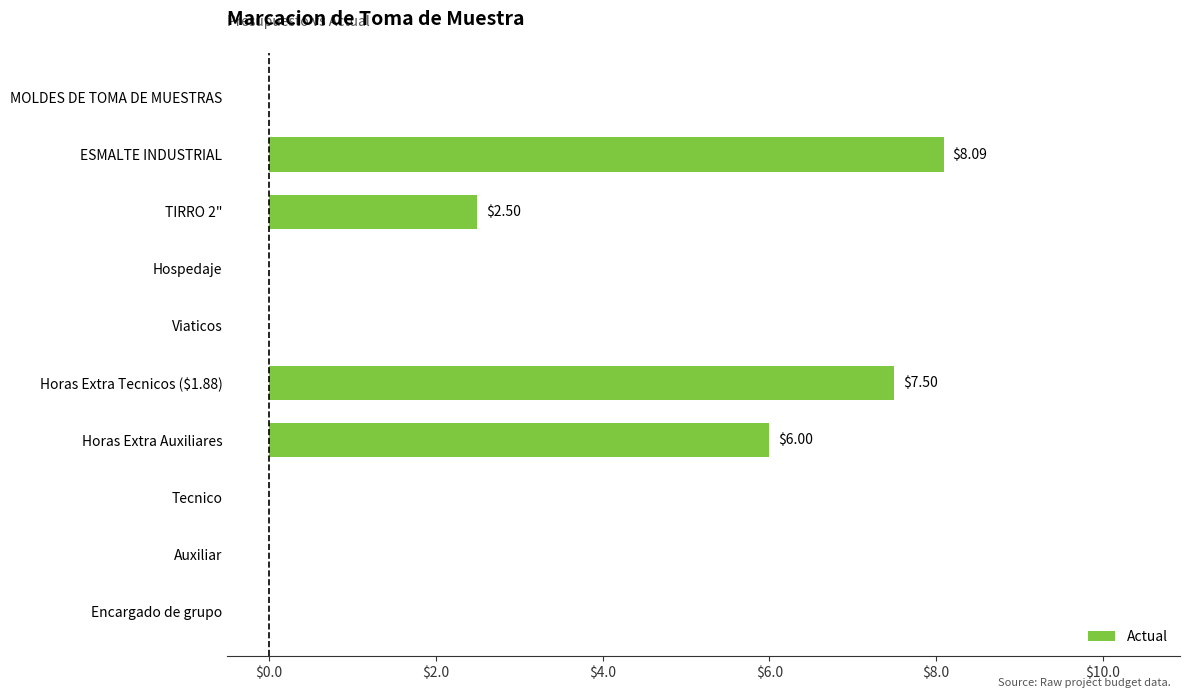

Between Horas Extra Tecnicos ($1.88) and TIRRO 2", which is larger?

Horas Extra Tecnicos ($1.88)